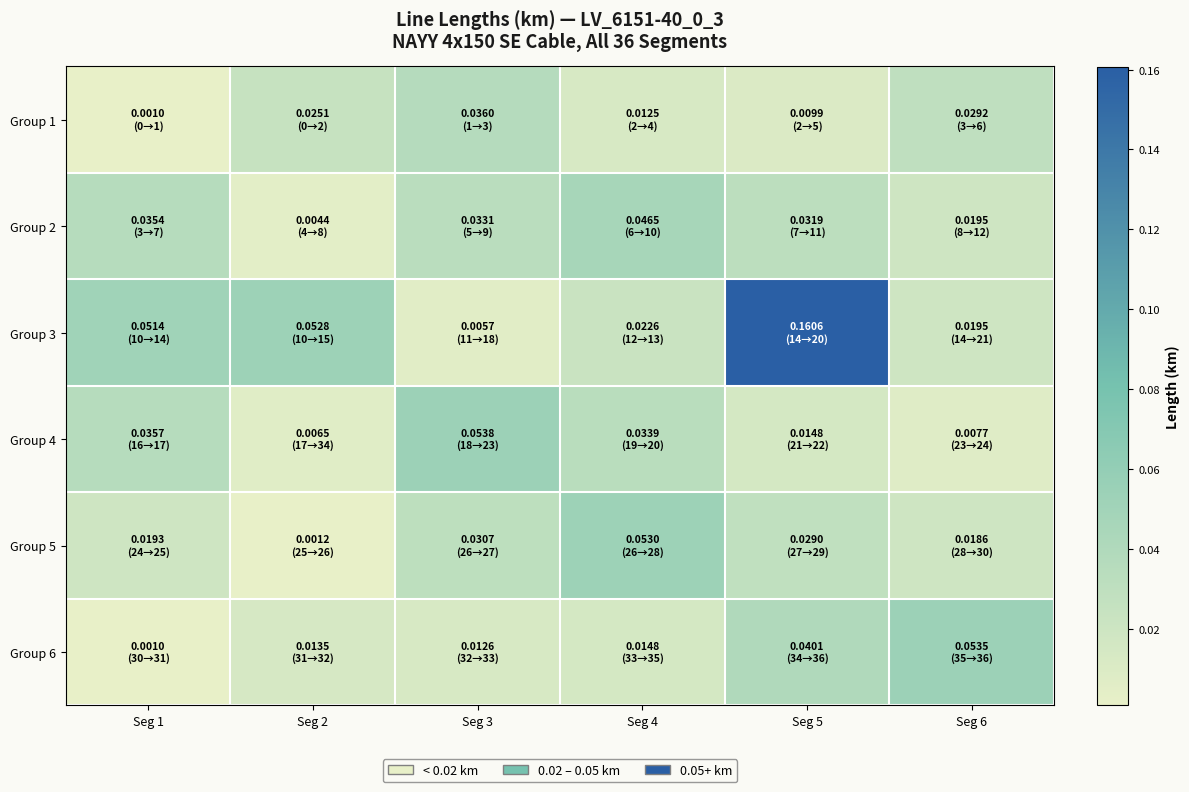

Which series changed the most between Seg 2 and Seg 4?

Group 5